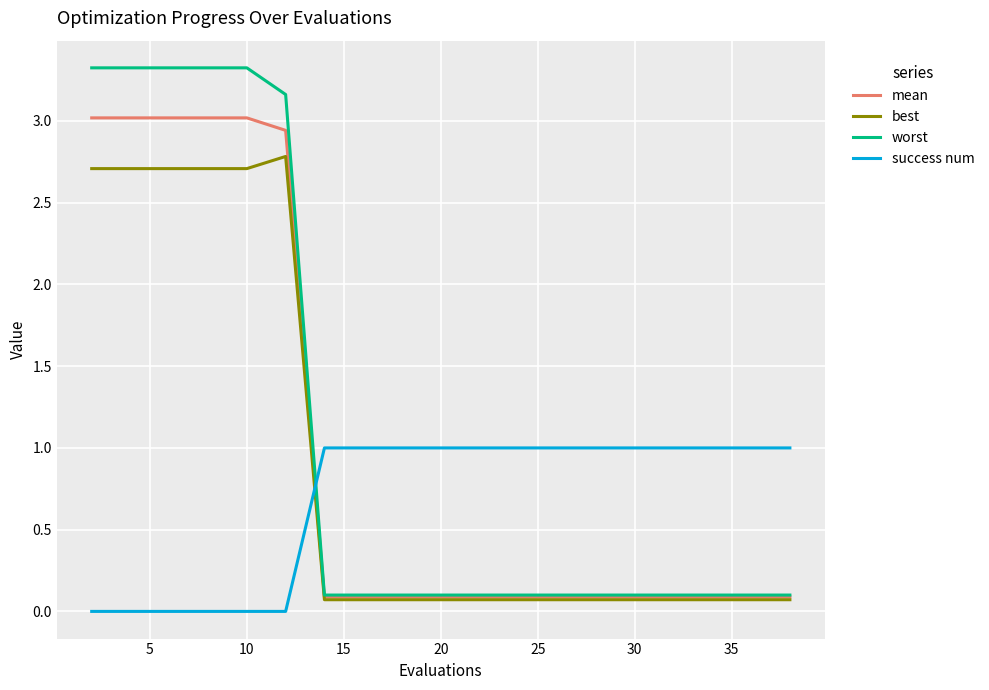

List the series in order of their peak value, lowest first.

success num, best, mean, worst